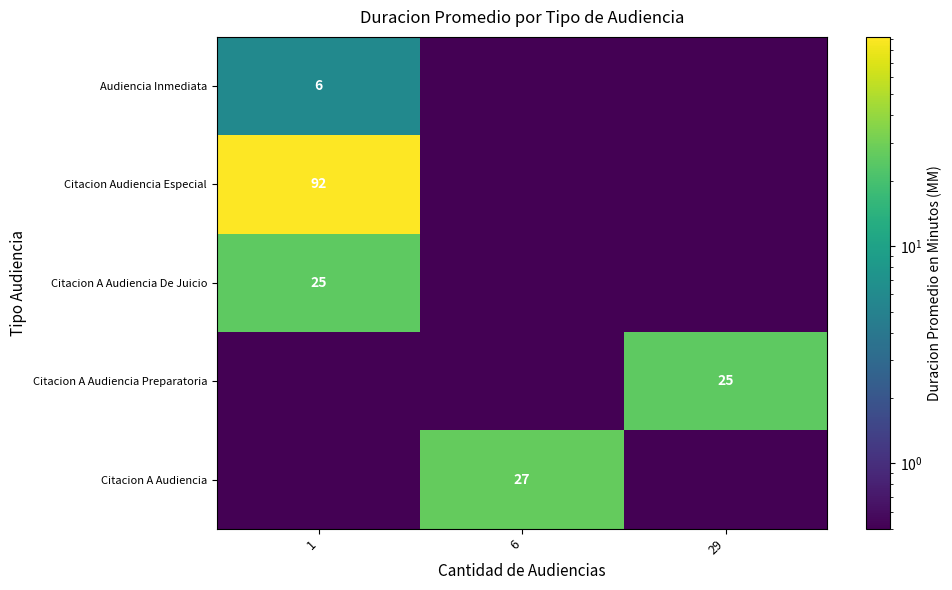

What is the difference between the highest and lowest values at 6?

26.5